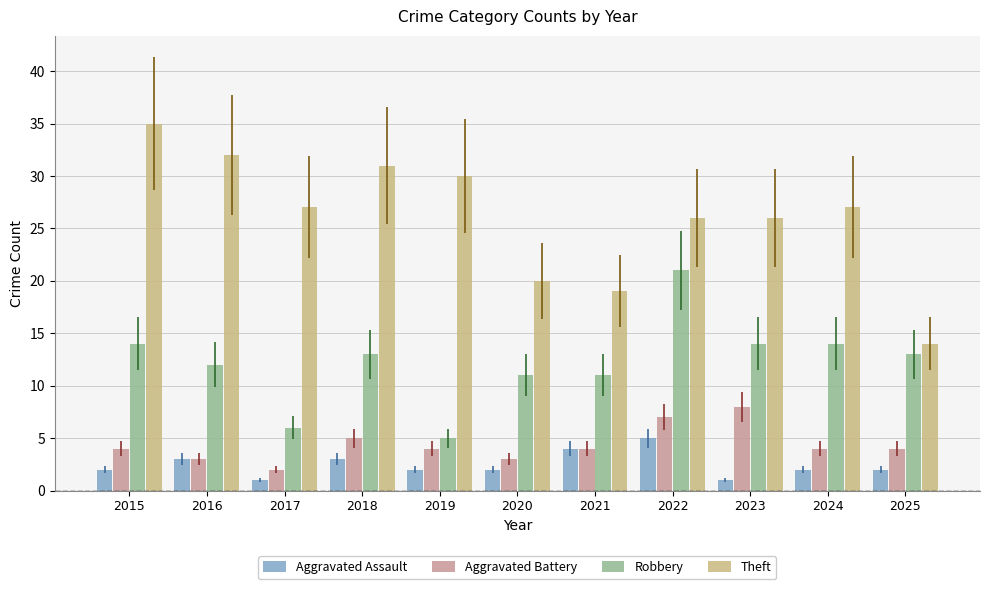

How many data points does each series have?

11